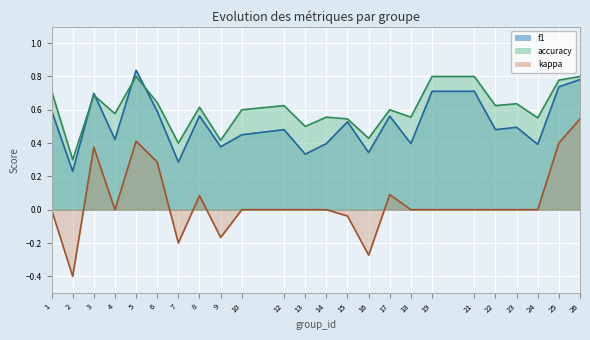

True or false: accuracy and f1 cross at least once.

True